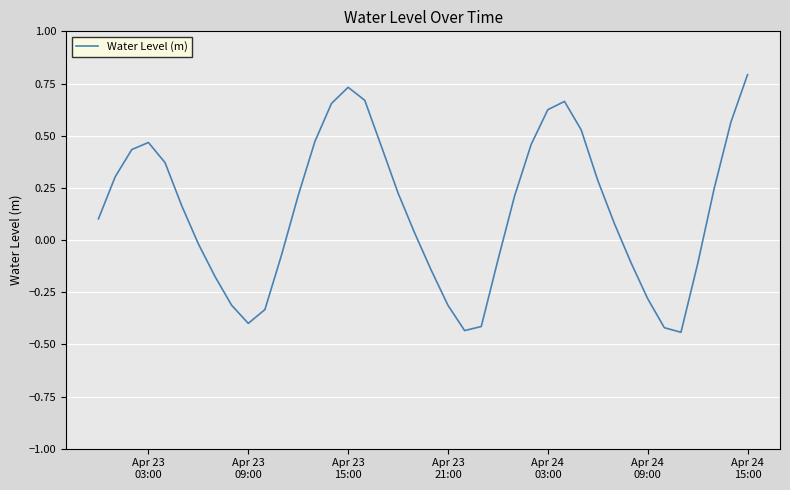

Does the chart display data point markers on the line(s)?

No